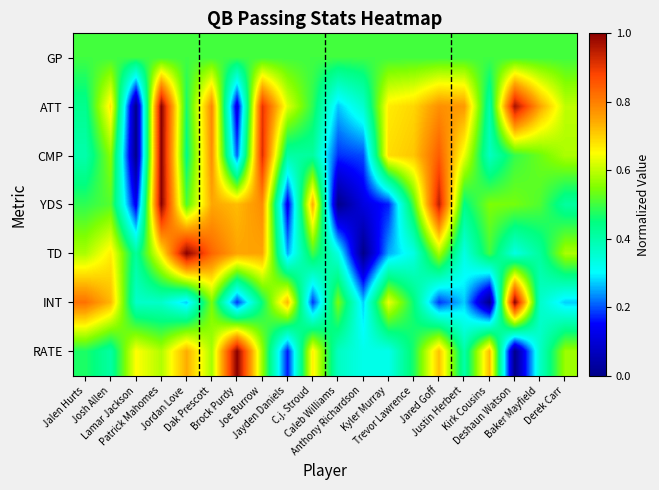

Reading left to right, what are all the values shown in this chart?

GP: Jalen Hurts=0.5	Josh Allen=0.5	Lamar Jackson=0.5	Patrick Mahomes=0.5	Jordan Love=0.5	Dak Prescott=0.5	Brock Purdy=0.5	Joe Burrow=0.5	Jayden Daniels=0.5	C.j. Stroud=0.5	Caleb Williams=0.5	Anthony Richardson=0.5	Kyler Murray=0.5	Trevor Lawrence=0.5	Jared Goff=0.5	Justin Herbert=0.5	Kirk Cousins=0.5	Deshaun Watson=0.5	Baker Mayfield=0.5	Derek Carr=0.5
ATT: Jalen Hurts=0.4	Josh Allen=0.7	Lamar Jackson=0.0	Patrick Mahomes=1.0	Jordan Love=0.5	Dak Prescott=0.8	Brock Purdy=0.1	Joe Burrow=0.9	Jayden Daniels=0.6	C.j. Stroud=0.5	Caleb Williams=0.3	Anthony Richardson=0.4	Kyler Murray=0.7	Trevor Lawrence=0.7	Jared Goff=0.8	Justin Herbert=0.8	Kirk Cousins=0.4	Deshaun Watson=1.0	Baker Mayfield=0.8	Derek Carr=0.6
CMP: Jalen Hurts=0.4	Josh Allen=0.6	Lamar Jackson=0.0	Patrick Mahomes=1.0	Jordan Love=0.4	Dak Prescott=0.8	Brock Purdy=0.2	Joe Burrow=0.9	Jayden Daniels=0.4	C.j. Stroud=0.4	Caleb Williams=0.2	Anthony Richardson=0.2	Kyler Murray=0.7	Trevor Lawrence=0.7	Jared Goff=0.8	Justin Herbert=0.6	Kirk Cousins=0.4	Deshaun Watson=0.5	Baker Mayfield=0.5	Derek Carr=0.6
YDS: Jalen Hurts=0.5	Josh Allen=0.5	Lamar Jackson=0.1	Patrick Mahomes=1.0	Jordan Love=0.5	Dak Prescott=0.7	Brock Purdy=0.7	Joe Burrow=0.8	Jayden Daniels=0.1	C.j. Stroud=0.7	Caleb Williams=0.0	Anthony Richardson=0.1	Kyler Murray=0.2	Trevor Lawrence=0.5	Jared Goff=0.9	Justin Herbert=0.4	Kirk Cousins=0.5	Deshaun Watson=0.5	Baker Mayfield=0.5	Derek Carr=0.4
TD: Jalen Hurts=0.6	Josh Allen=0.7	Lamar Jackson=0.4	Patrick Mahomes=0.7	Jordan Love=1.0	Dak Prescott=0.8	Brock Purdy=0.8	Joe Burrow=0.8	Jayden Daniels=0.2	C.j. Stroud=0.5	Caleb Williams=0.3	Anthony Richardson=0.0	Kyler Murray=0.2	Trevor Lawrence=0.3	Jared Goff=0.6	Justin Herbert=0.3	Kirk Cousins=0.5	Deshaun Watson=0.3	Baker Mayfield=0.4	Derek Carr=0.6
INT: Jalen Hurts=0.8	Josh Allen=0.7	Lamar Jackson=0.4	Patrick Mahomes=0.4	Jordan Love=0.3	Dak Prescott=0.5	Brock Purdy=0.2	Joe Burrow=0.5	Jayden Daniels=0.7	C.j. Stroud=0.2	Caleb Williams=0.5	Anthony Richardson=0.3	Kyler Murray=0.6	Trevor Lawrence=0.5	Jared Goff=0.2	Justin Herbert=0.3	Kirk Cousins=0.0	Deshaun Watson=1.0	Baker Mayfield=0.4	Derek Carr=0.3
RATE: Jalen Hurts=0.5	Josh Allen=0.4	Lamar Jackson=0.7	Patrick Mahomes=0.6	Jordan Love=0.7	Dak Prescott=0.6	Brock Purdy=1.0	Joe Burrow=0.6	Jayden Daniels=0.2	C.j. Stroud=0.7	Caleb Williams=0.4	Anthony Richardson=0.3	Kyler Murray=0.3	Trevor Lawrence=0.5	Jared Goff=0.7	Justin Herbert=0.4	Kirk Cousins=0.7	Deshaun Watson=0.0	Baker Mayfield=0.4	Derek Carr=0.6